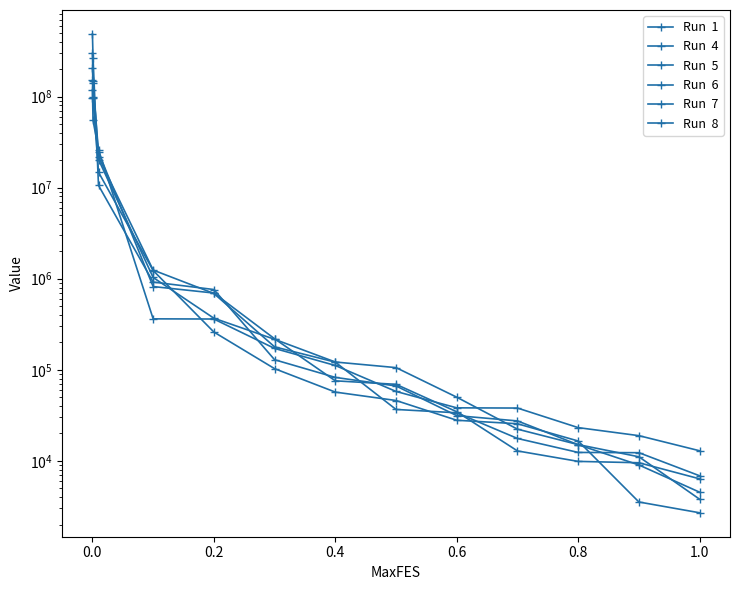

Which series ends up on top after the final intersection of Run  5 and Run  4?

Run  5